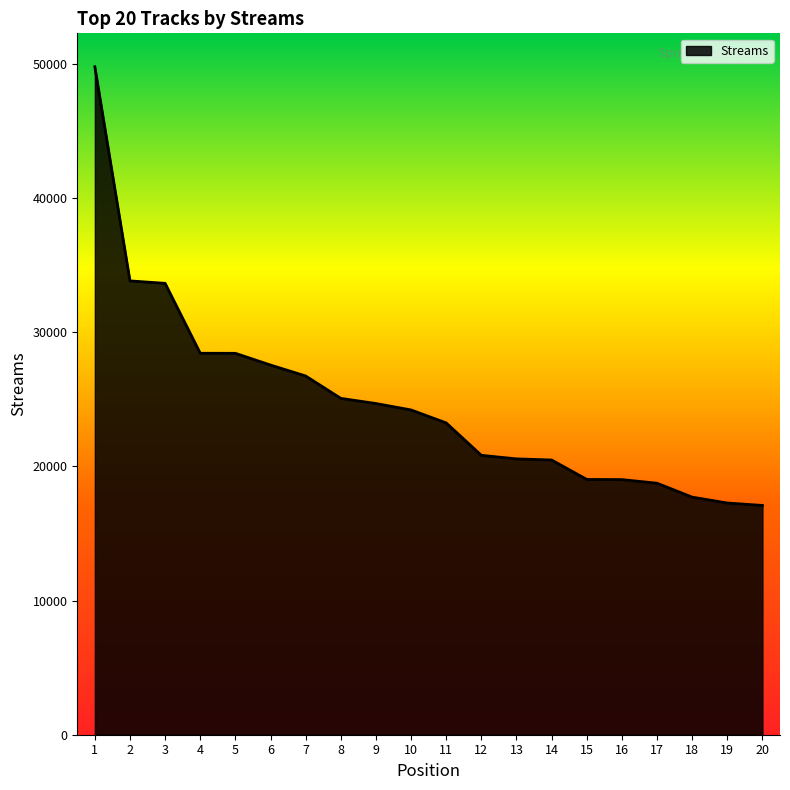

What is the ratio of the value at 4 to the value at 16?

1.5